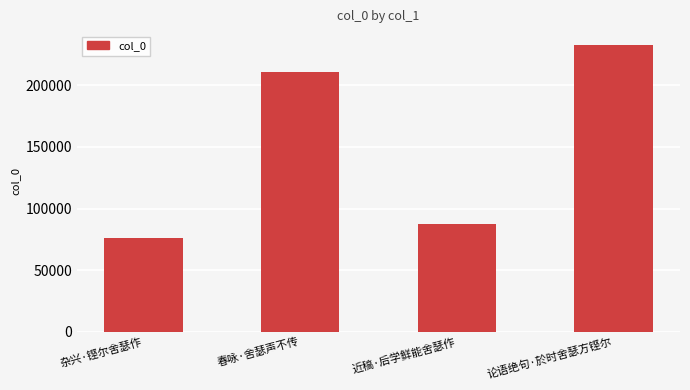

What is the label of the 3rd bar from the right?

春咏·舍瑟声不传